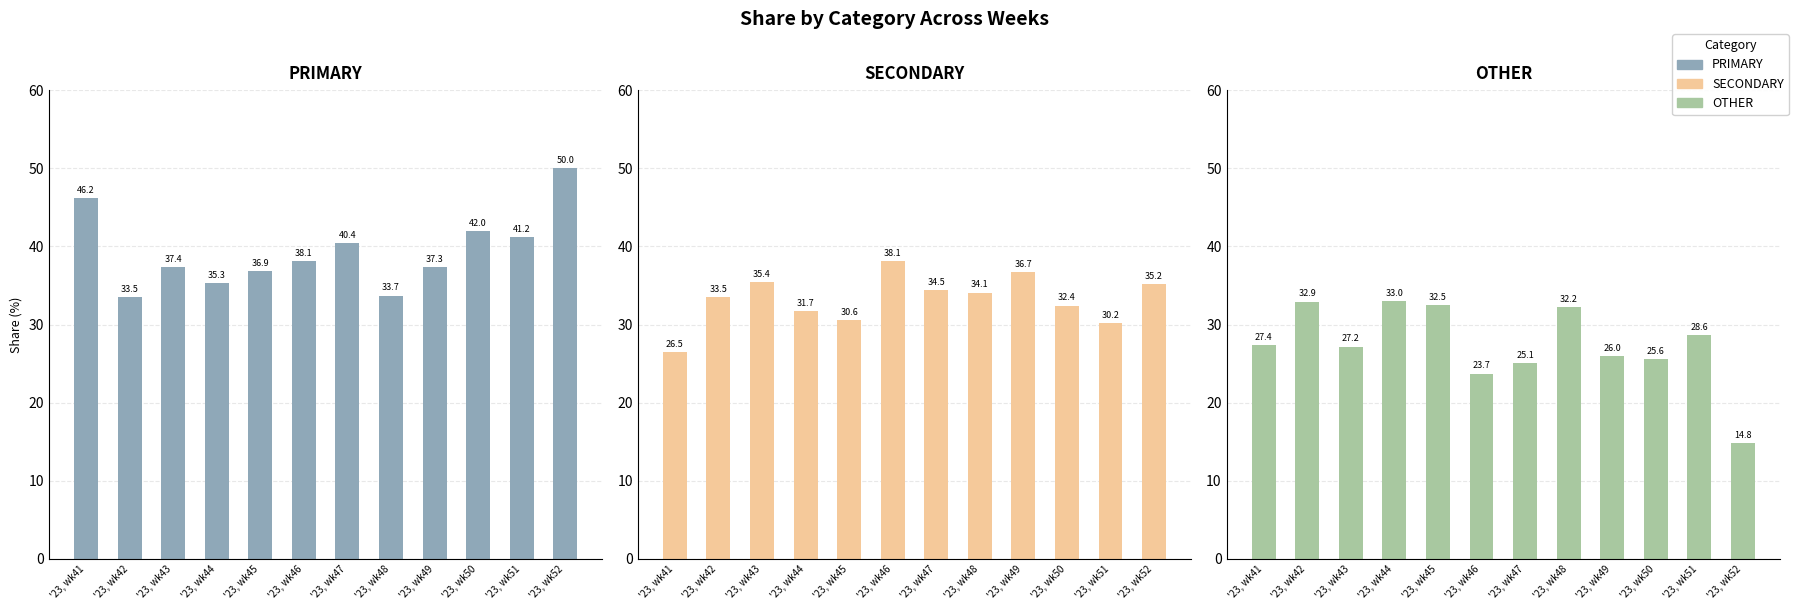

Is it true that PRIMARY equals 46.2 at '23, wk41?

True